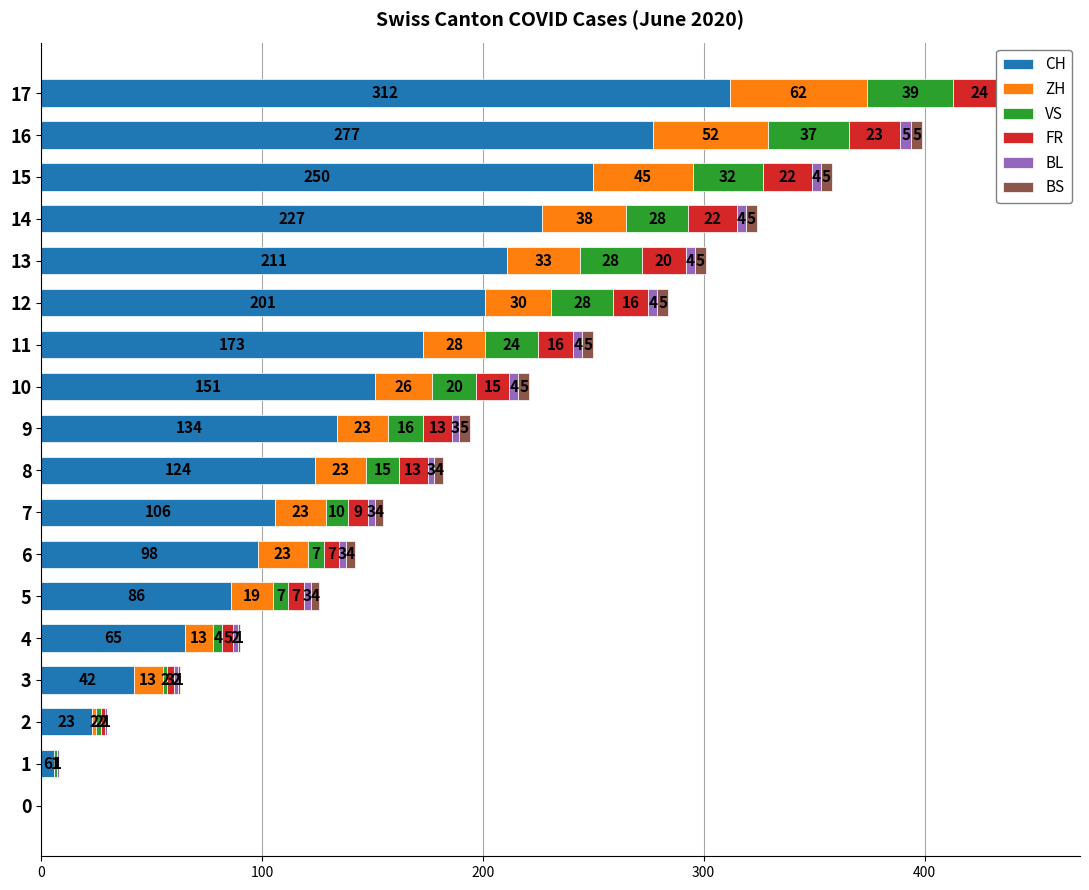

Reading left to right, list all the values displayed in this chart.

CH: 0	6	23	42	65	86	98	106	124	134	151	173	201	211	227	250	277	312
ZH: 0	0	2	13	13	19	23	23	23	23	26	28	30	33	38	45	52	62
VS: 0	1	2	2	4	7	7	10	15	16	20	24	28	28	28	32	37	39
FR: 0	0	2	3	5	7	7	9	13	13	15	16	16	20	22	22	23	24
BL: 0	1	1	2	2	3	3	3	3	3	4	4	4	4	4	4	5	5
BS: 0	0	0	1	1	4	4	4	4	5	5	5	5	5	5	5	5	6